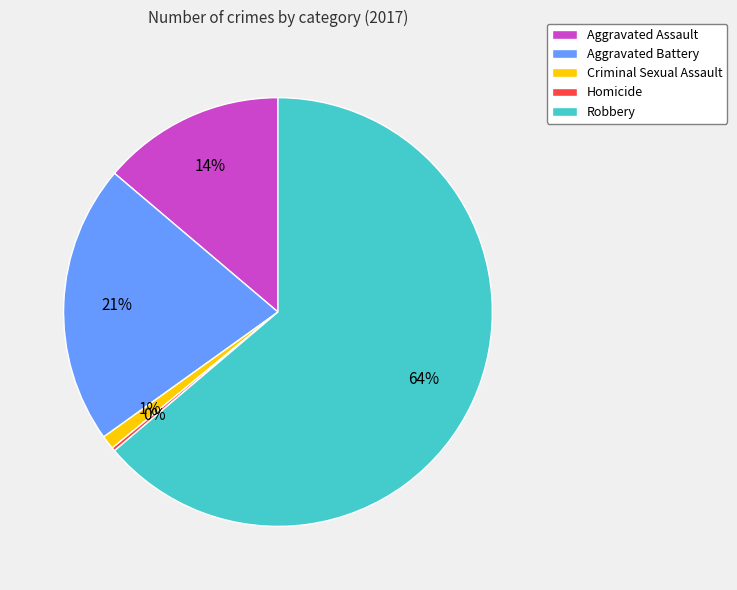

Do Aggravated Battery and Criminal Sexual Assault together represent more than half of the pie?

No